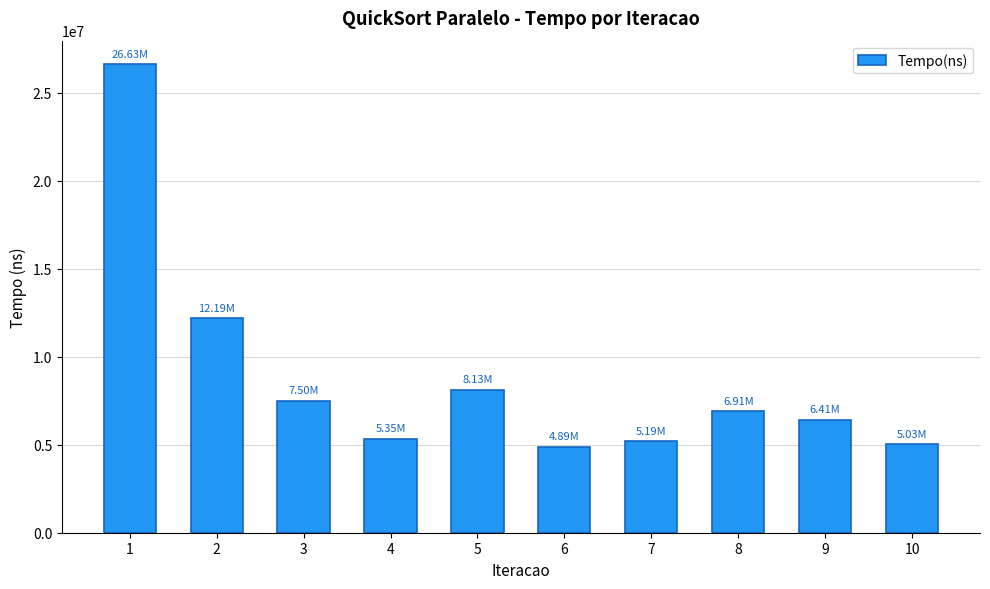

Does the chart contain stacked bars?

No